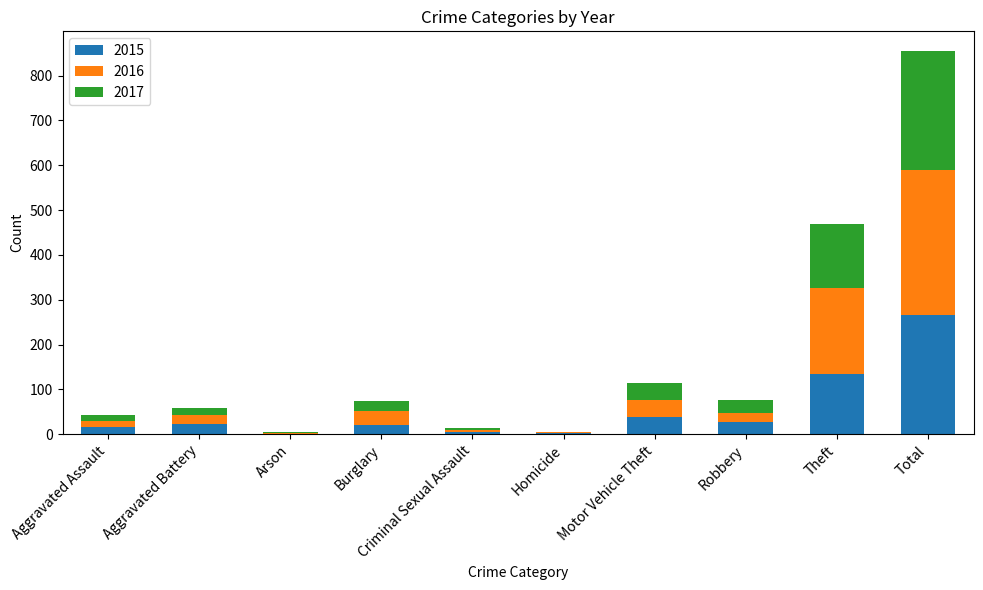

At which category is the sum across all series the highest?

Total